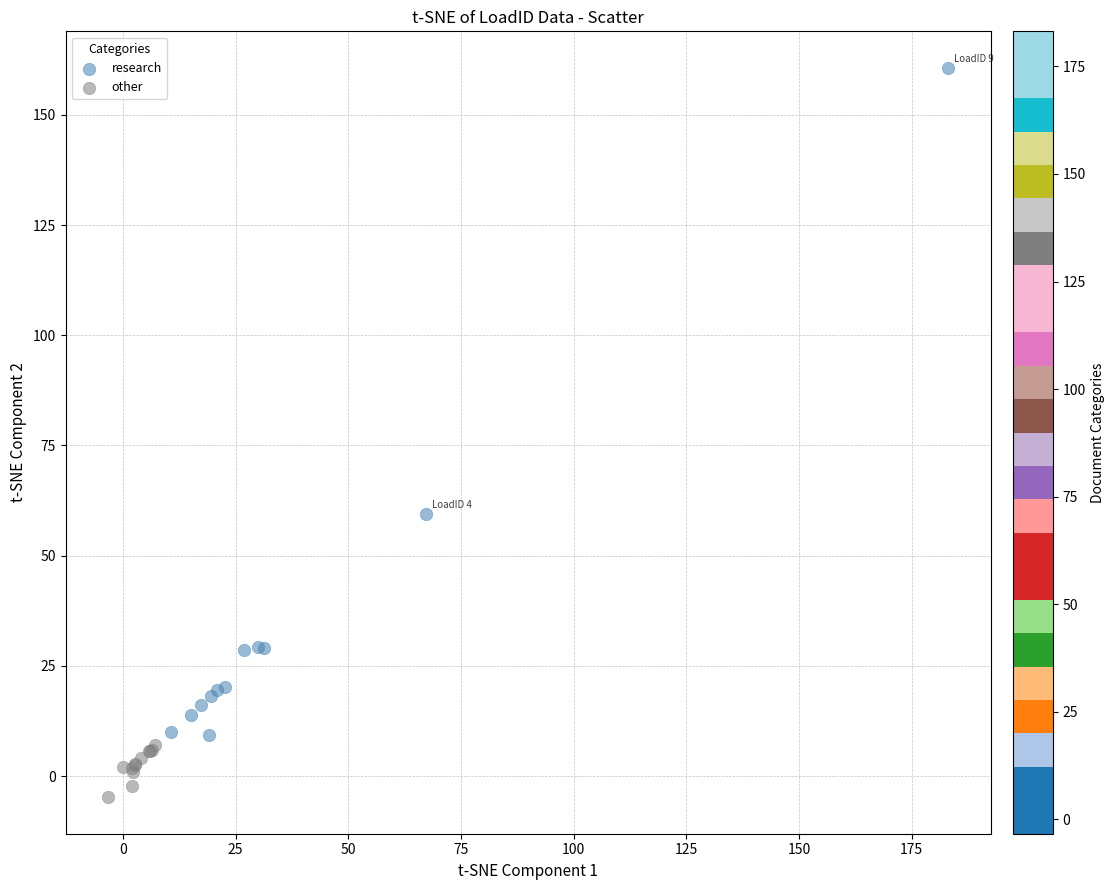

Which series contains the highest Y value?

research